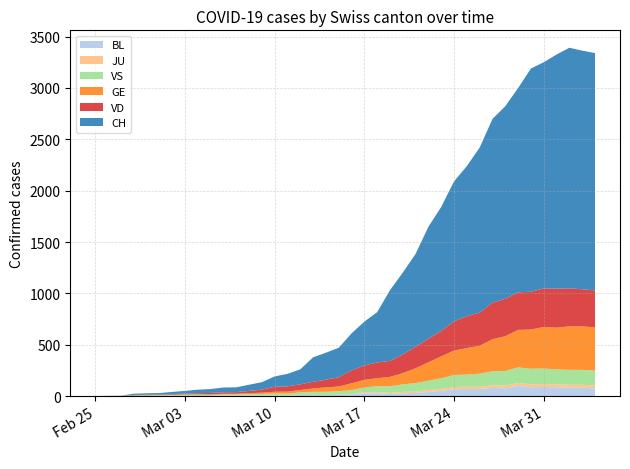

Reading left to right, transcribe all the data shown in this chart.

CH: 0	1	2	12	14	15	21	26	34	38	46	47	60	73	101	122	146	238	263	287	360	427	490	689	797	904	1090	1207	1364	1462	1608	1789	1876	1990	2174	2202	2280	2343	2324	2311
GE: 0	1	1	2	3	3	3	4	4	5	7	7	9	13	18	20	23	33	43	46	66	75	78	92	109	145	179	214	238	258	272	313	339	365	382	405	406	424	424	421
JU: 0	0	0	0	0	0	0	0	0	0	0	0	0	0	0	0	0	0	0	0	0	11	11	12	14	13	18	18	22	23	22	25	27	28	28	29	29	29	28	27
VS: 0	0	0	5	5	6	9	11	12	10	11	11	15	16	19	20	27	29	33	35	41	46	58	64	73	83	92	104	117	118	128	137	142	152	152	151	145	145	145	148
VD: 0	0	0	4	4	4	6	8	11	14	15	16	22	29	48	51	55	65	75	90	126	140	153	155	182	210	230	248	284	311	322	356	364	366	368	376	380	370	361	360
BL: 0	0	0	0	1	1	1	1	1	1	4	4	4	4	5	3	9	12	8	12	17	26	27	19	27	30	40	51	66	68	68	79	75	99	86	88	86	81	82	73